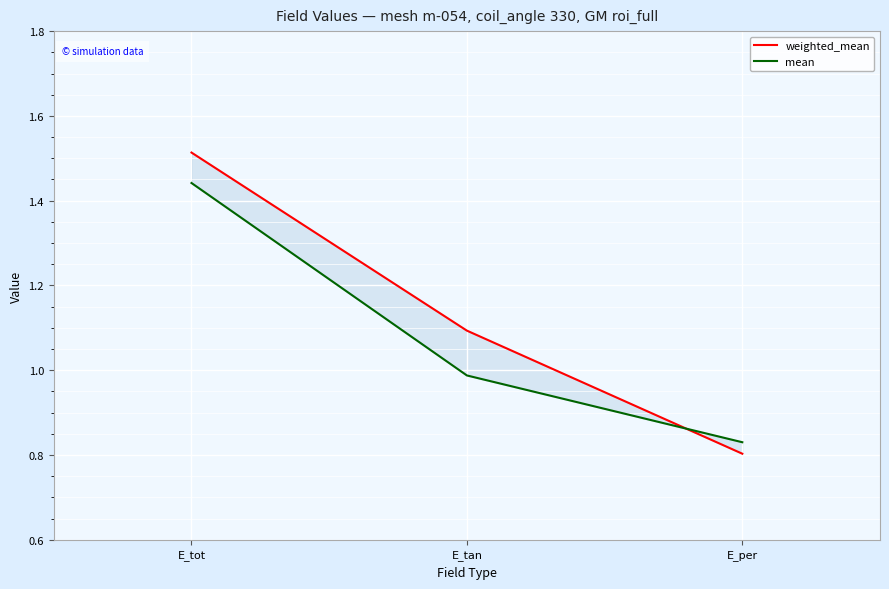

At how many categories does at least one series exceed 1?

2